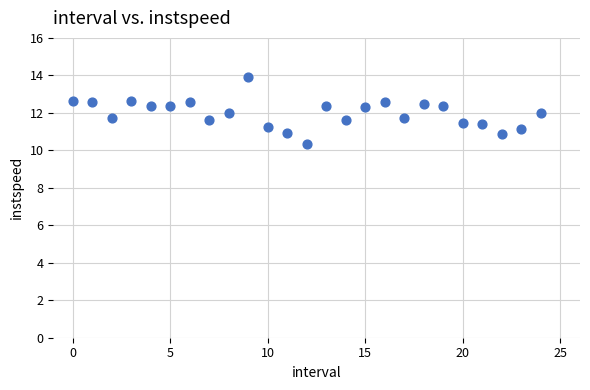

What is the range of Y values (max minus min)?

3.5